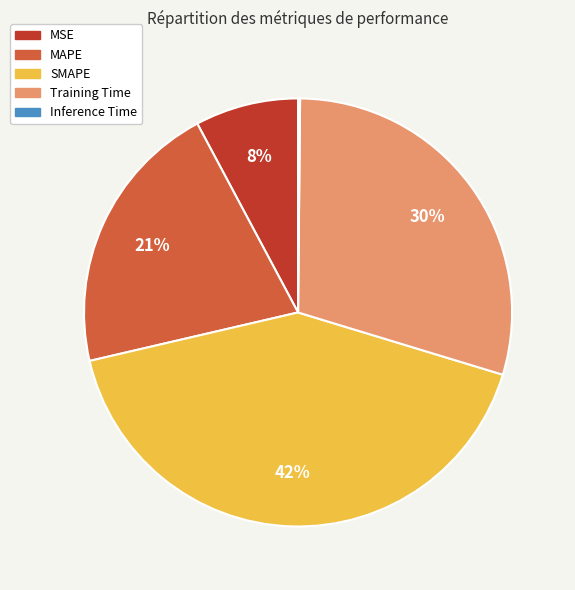

To the nearest percent, what is the difference between the largest and smallest slice percentages?

42%